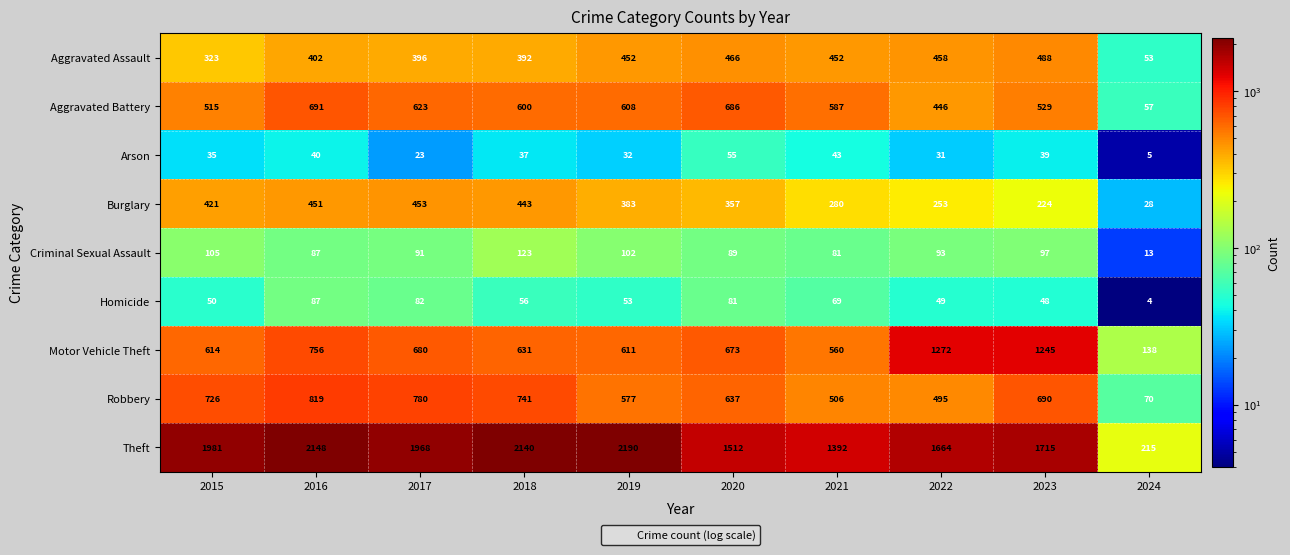

What is the sum of the Burglary values at 2022 and 2019?

636